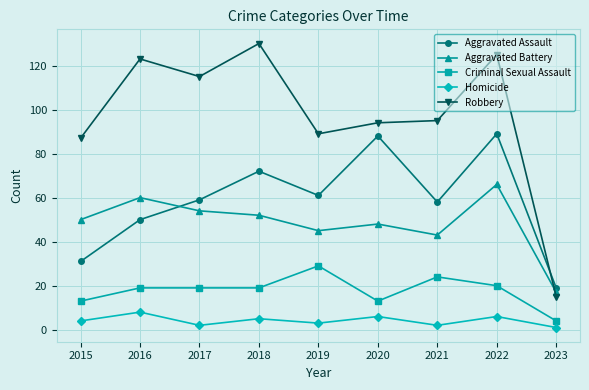

The value of Aggravated Assault at 2023 is 19. True or false?

True